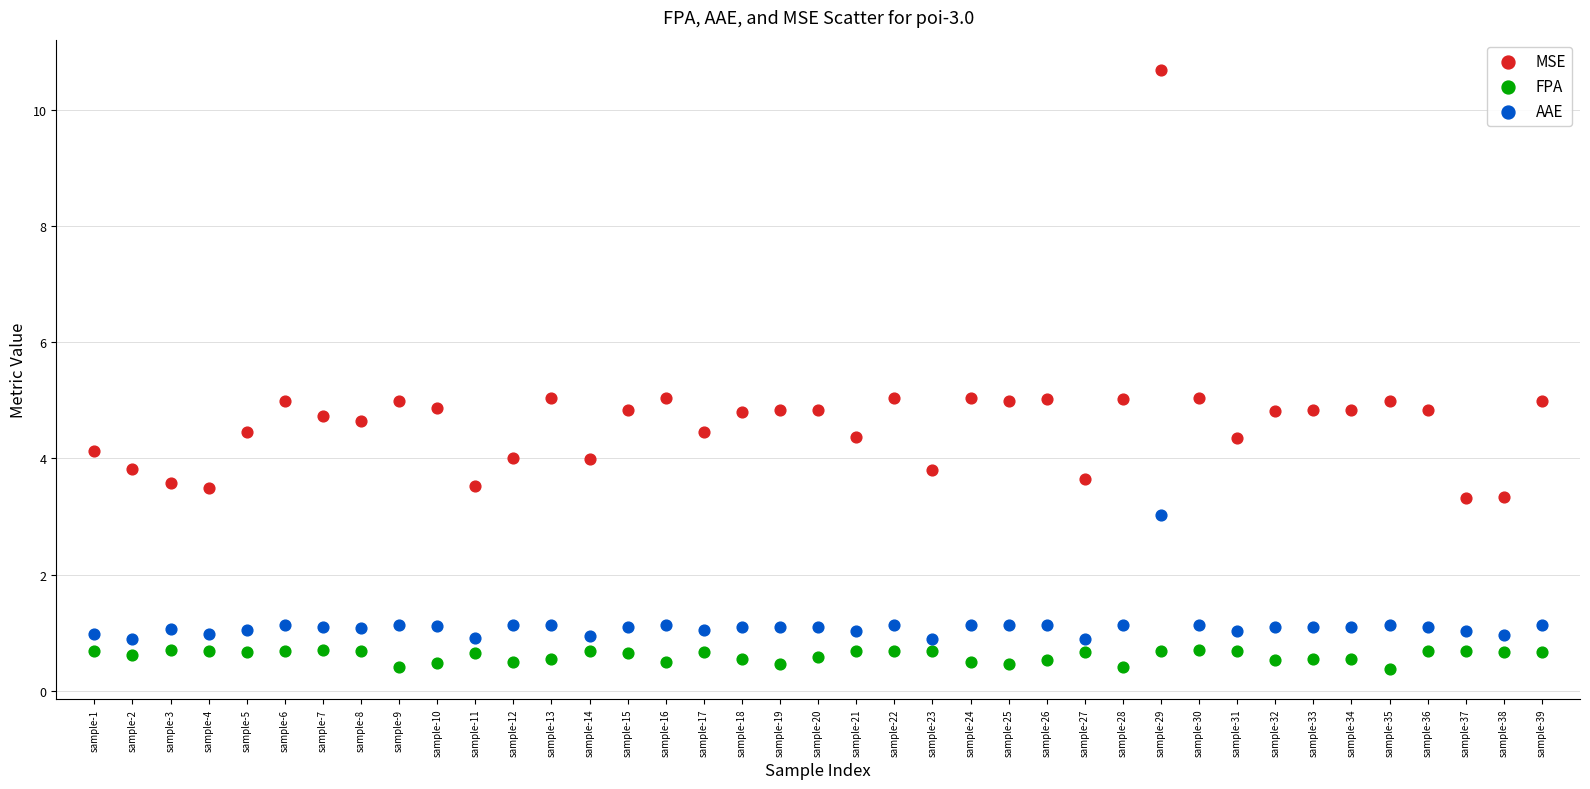

Which series reaches the minimum Y coordinate?

FPA